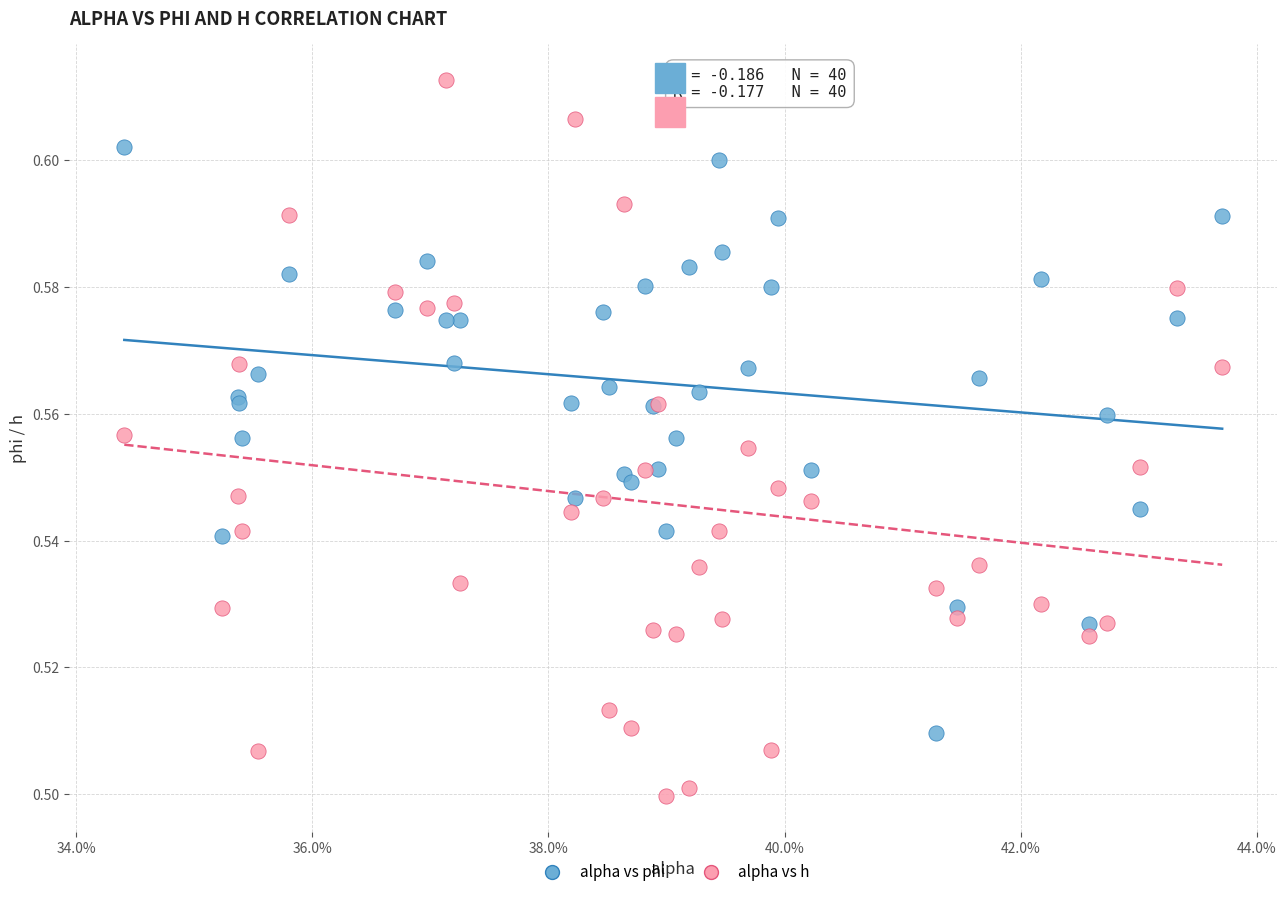

Which series has the largest Y range (max minus min)?

alpha vs h